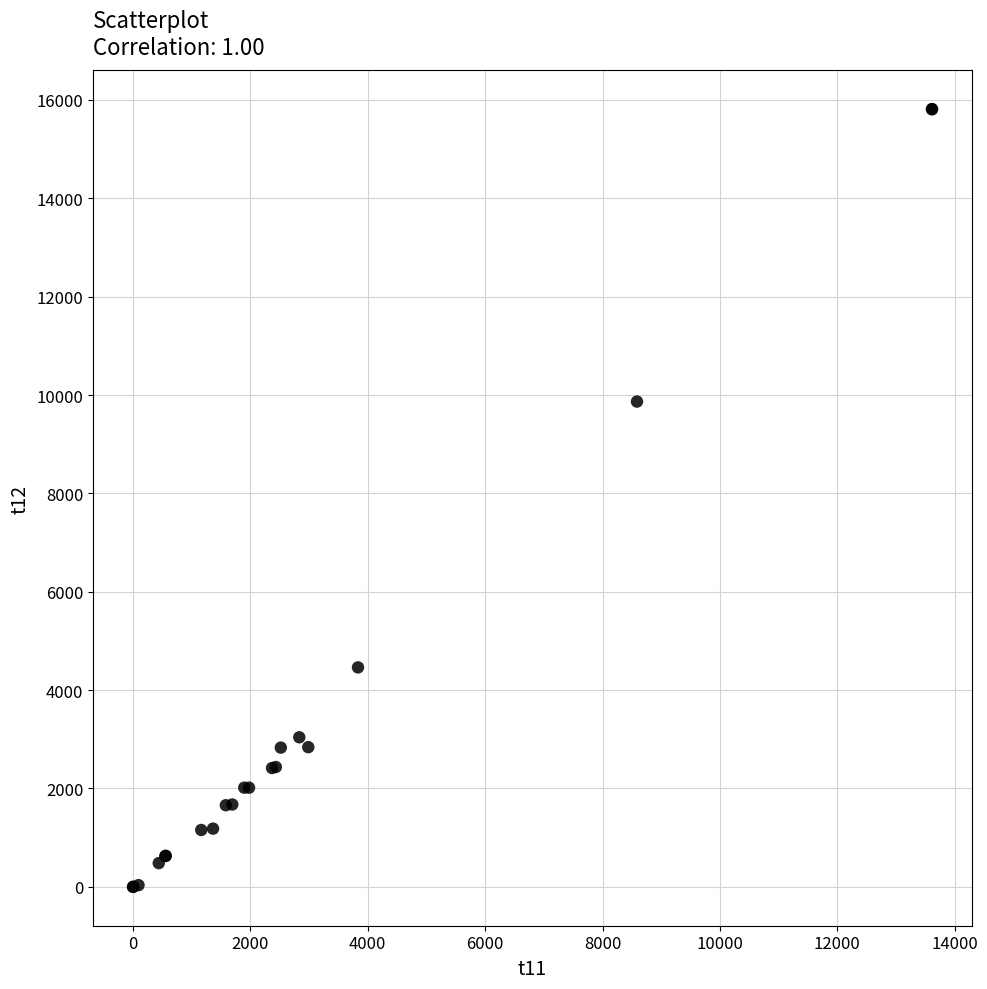

What Y value in the scatter plot is closest to 7906?

9866.9